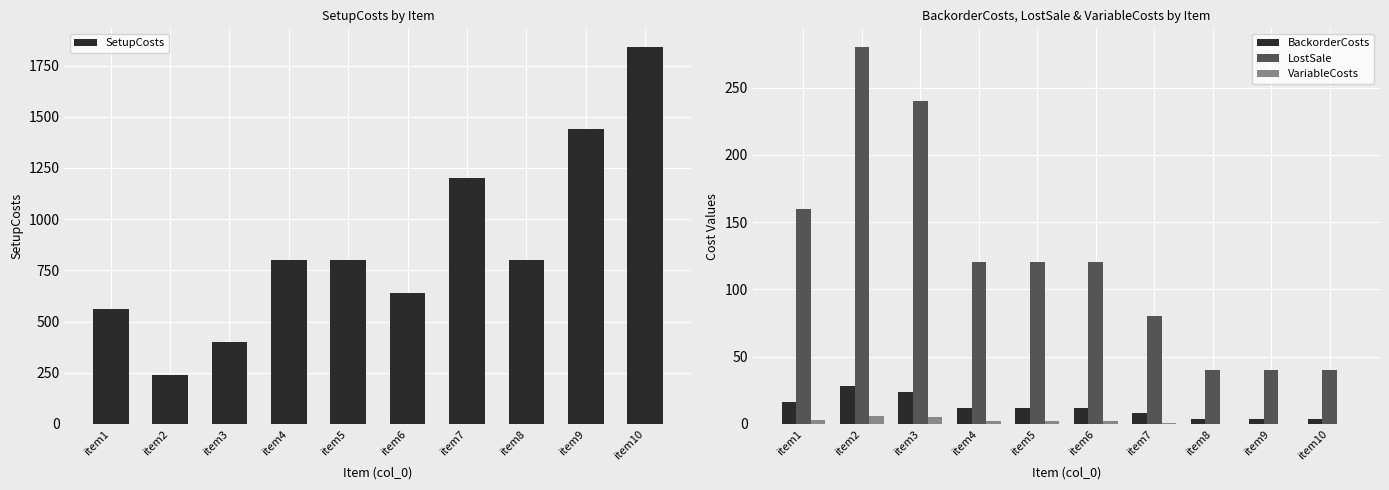

What is the lowest value of the SetupCosts series?

240